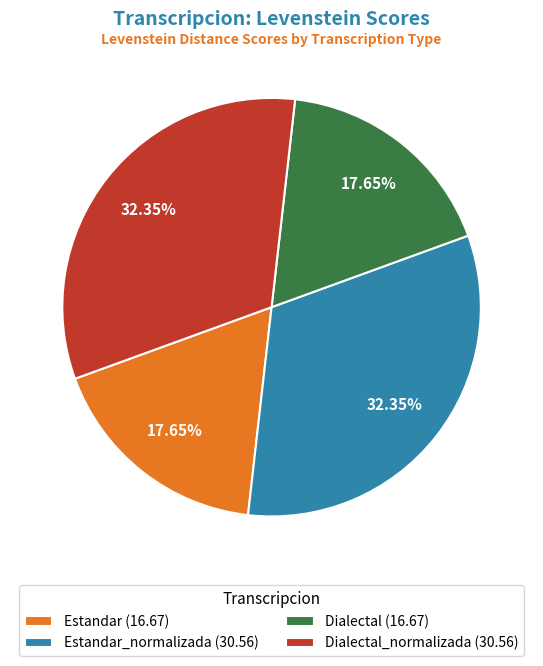

Is there any slice that represents more than half of the pie?

No